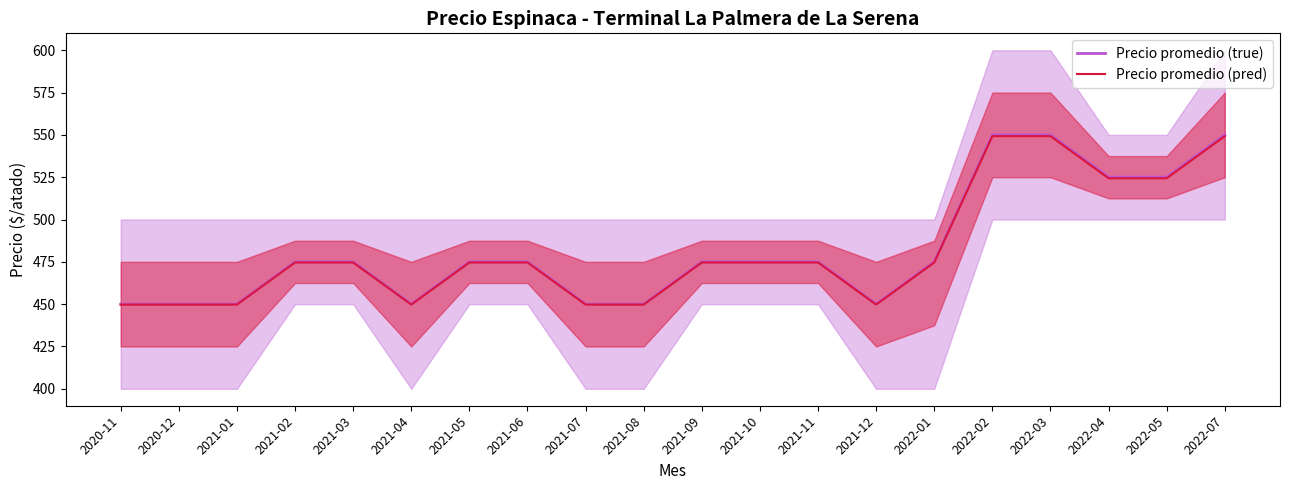

What is the difference between the highest and lowest values at 2020-11?

0.2